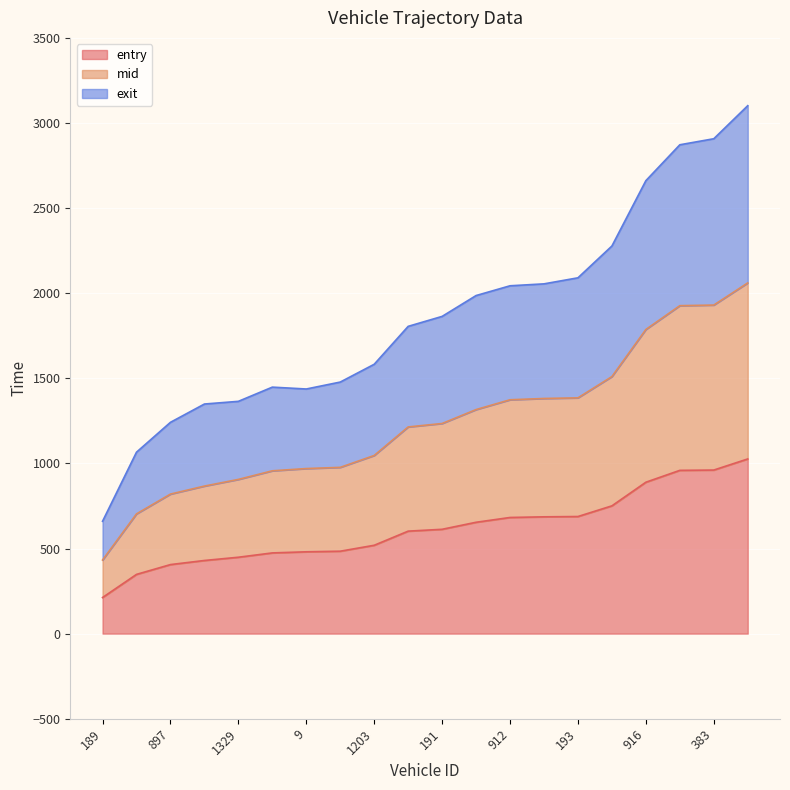

What is the sum of all mid values?

24798.6